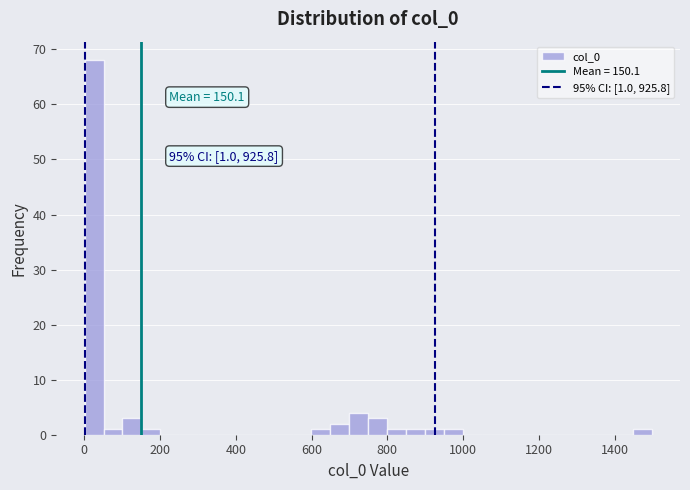

Read against the x-axis, roughly where is the centre of the tallest bar?

20